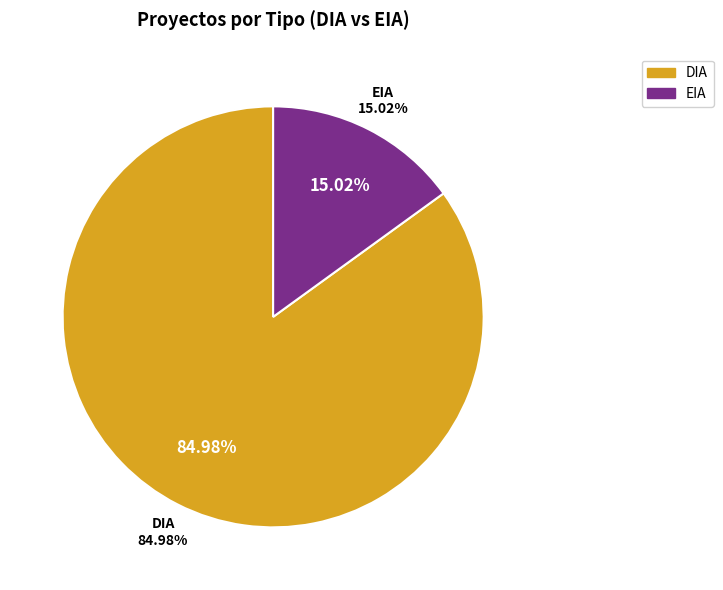

True or false: EIA accounts for 29% of the total.

False